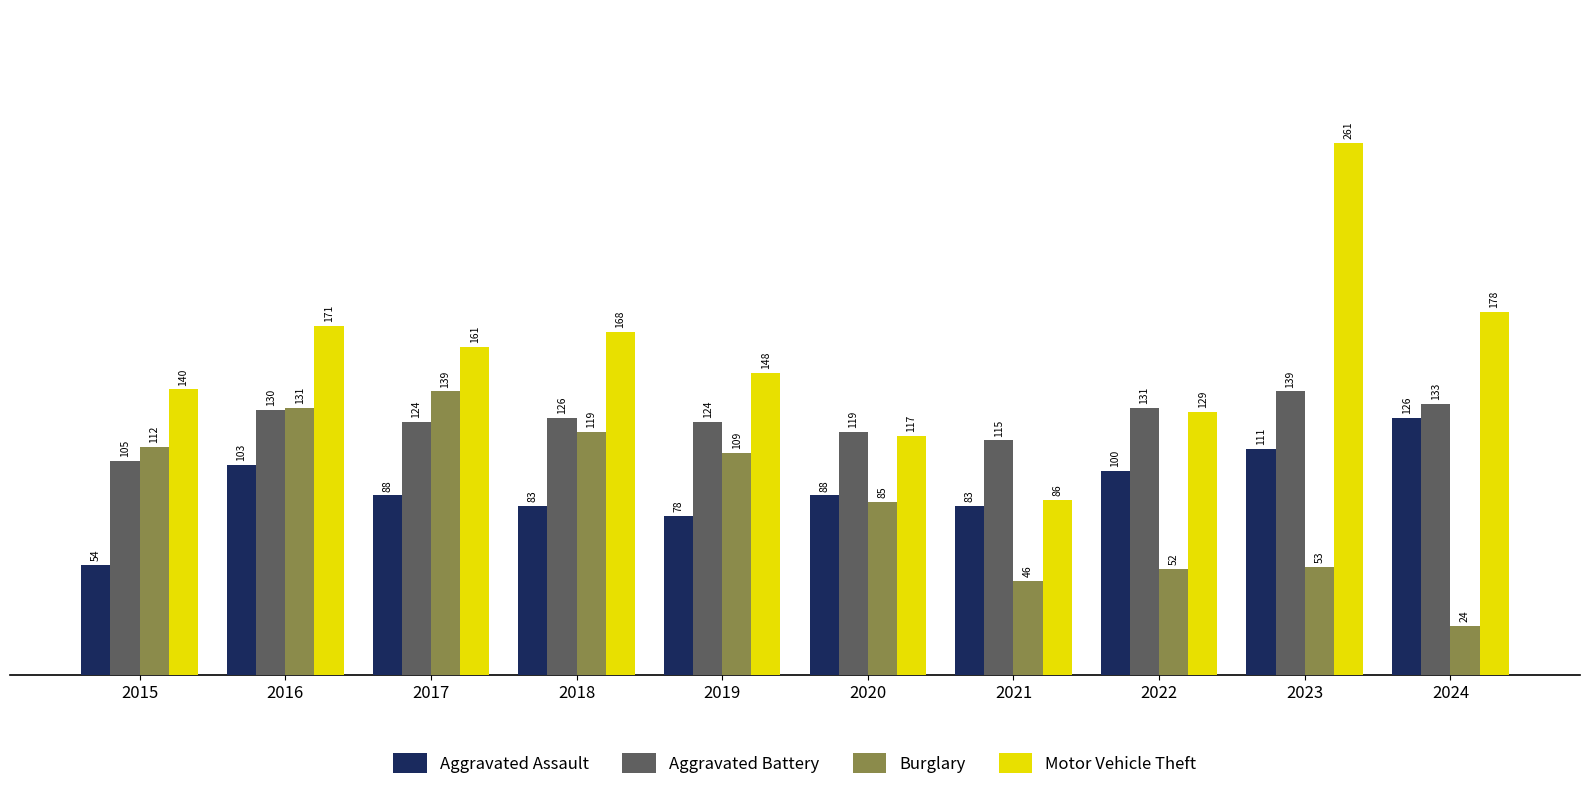

What is the difference between the Motor Vehicle Theft values at 2019 and 2016?

23